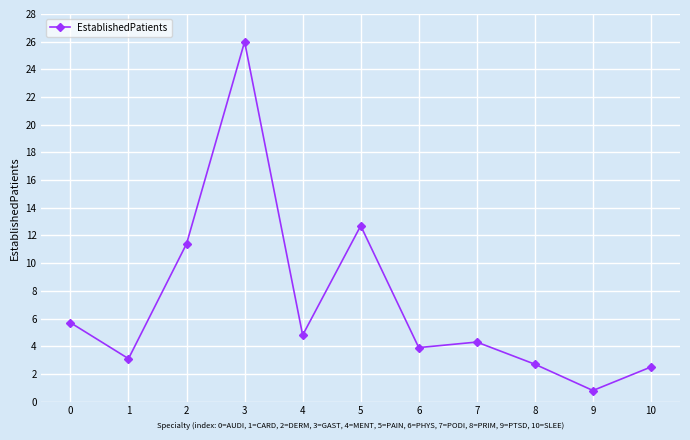

What is the value of the 4th point from the left?

26.0